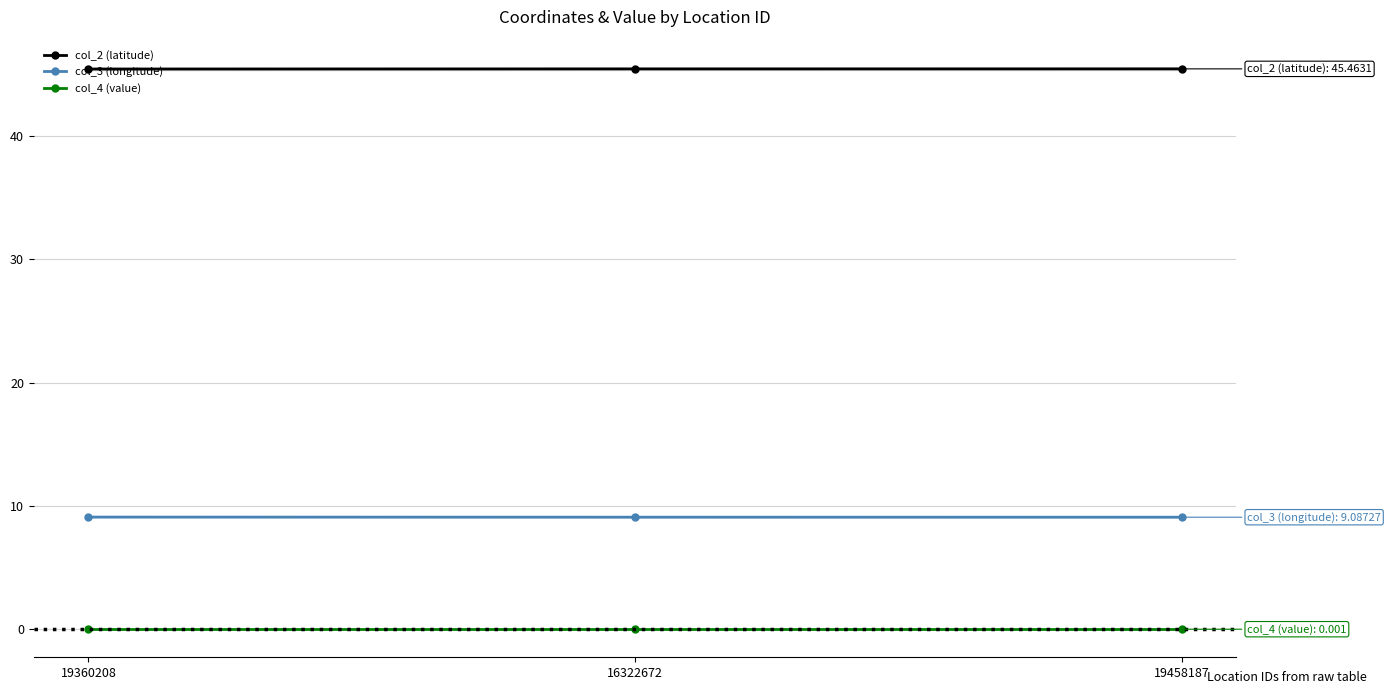

Does the chart display data point markers on the line(s)?

Yes